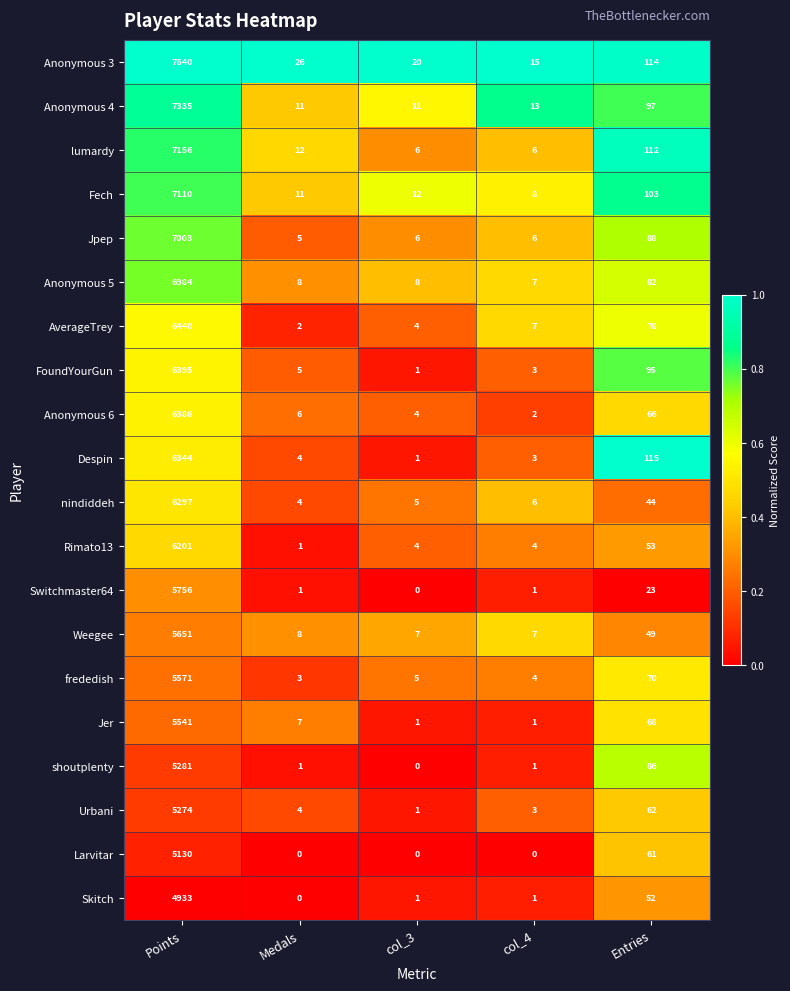

List the labels in order of Anonymous 6 value, smallest first.

col_4, col_3, Medals, Entries, Points